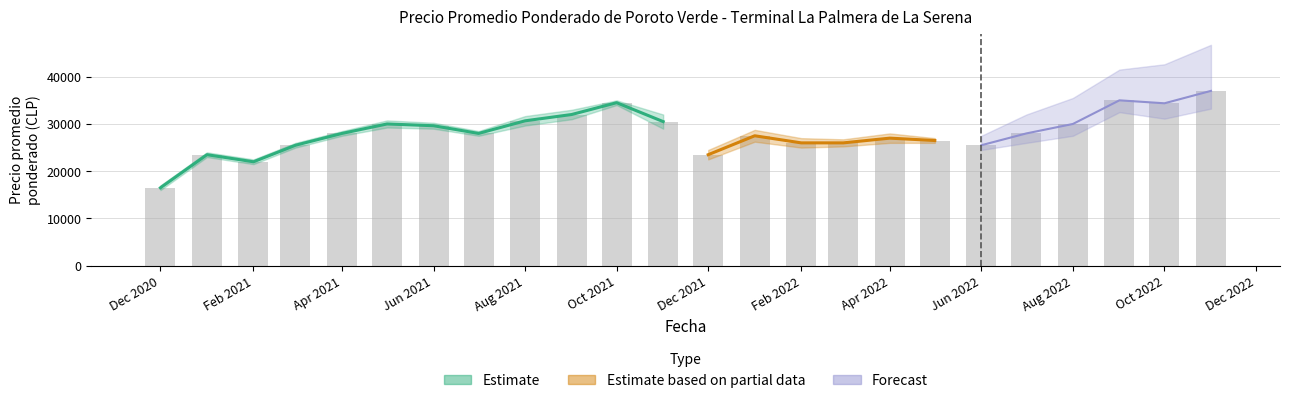

At which category is the sum across all series the highest?

2022-11